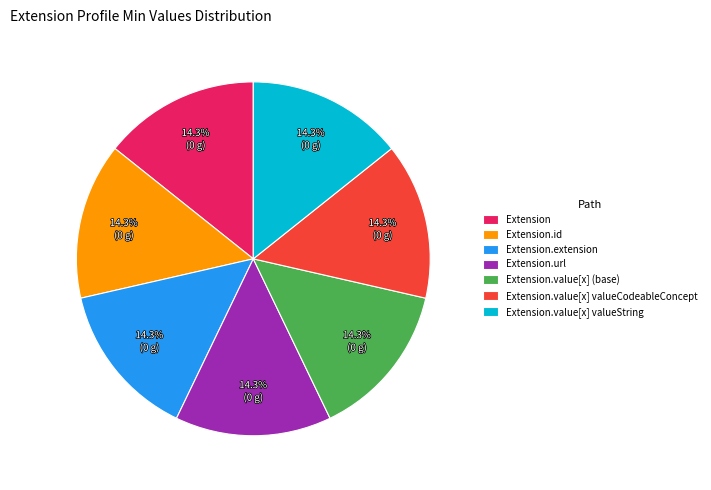

The Extension.value[x] valueCodeableConcept slice represents 1% of the pie. True or false?

False